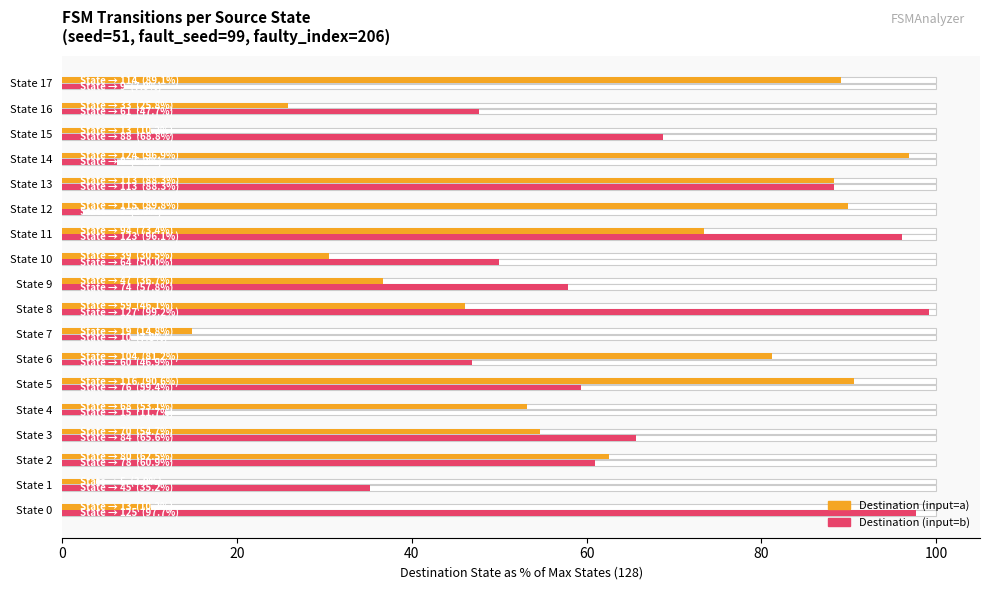

How many categories are shown in the chart?

18